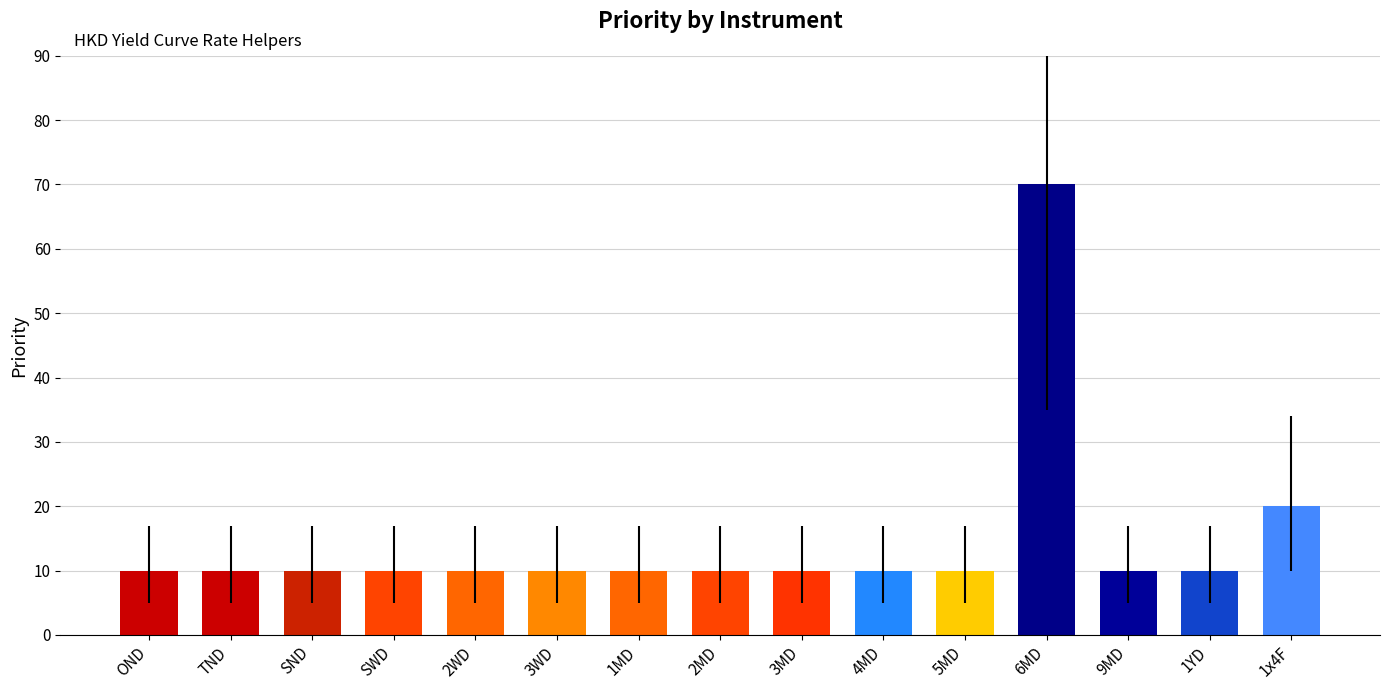

What is the value of the 15th bar from the left?

20